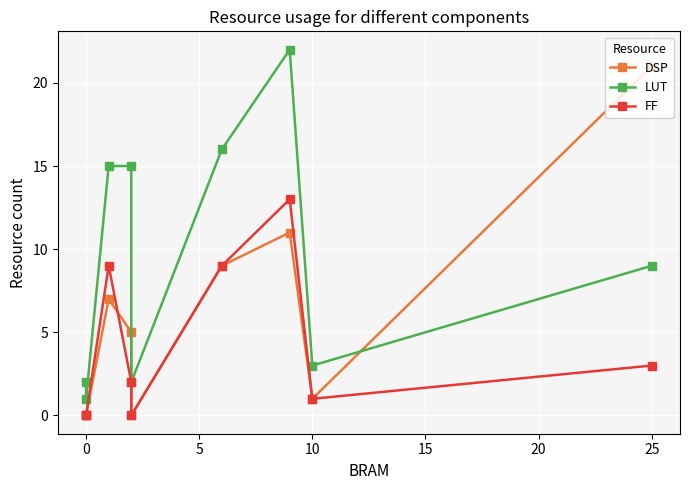

At how many categories does at least one series exceed 12?

5